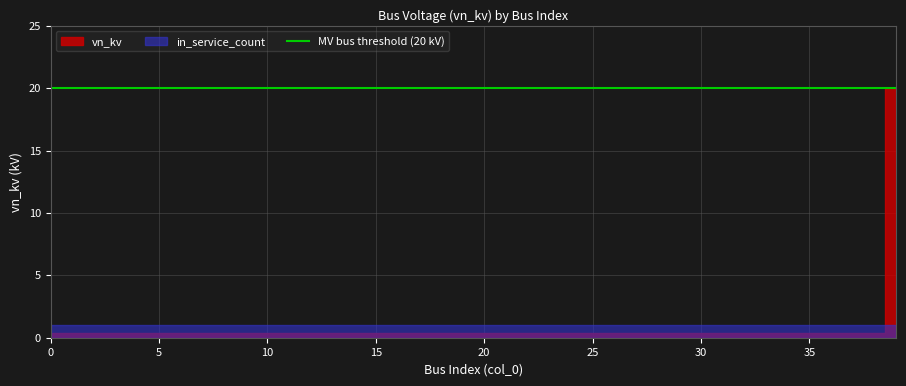

True or false: in_service_count has a value of 1.6 at 29.

False